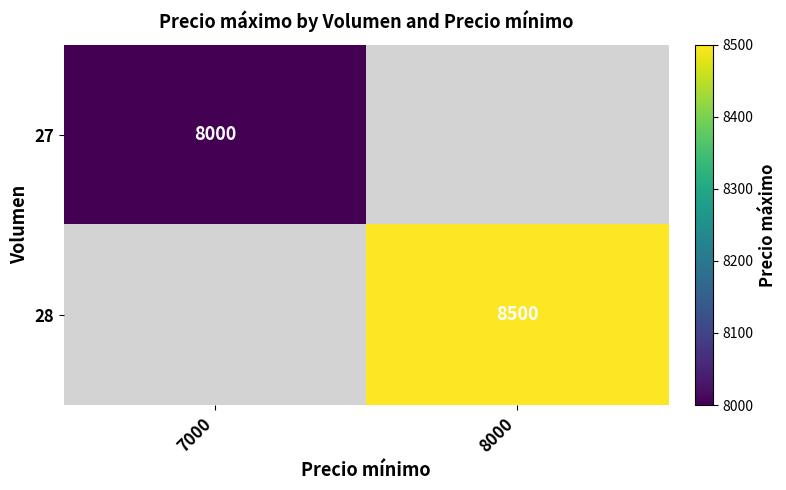

At how many categories does at least one series exceed 8161?

1